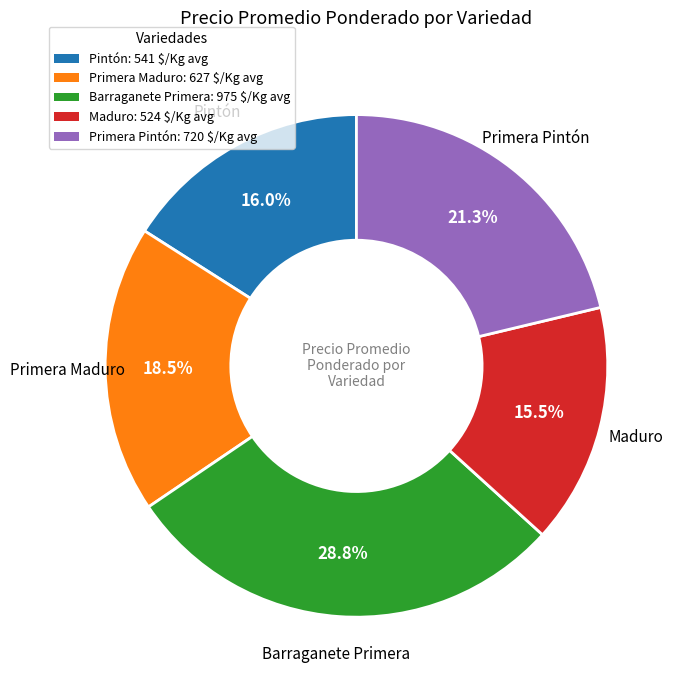

Which slice is the smallest?

Maduro